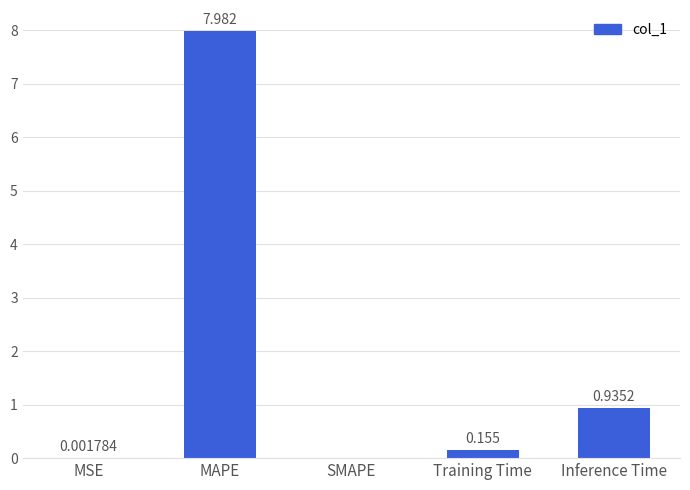

Between Training Time and MAPE, which is larger?

MAPE